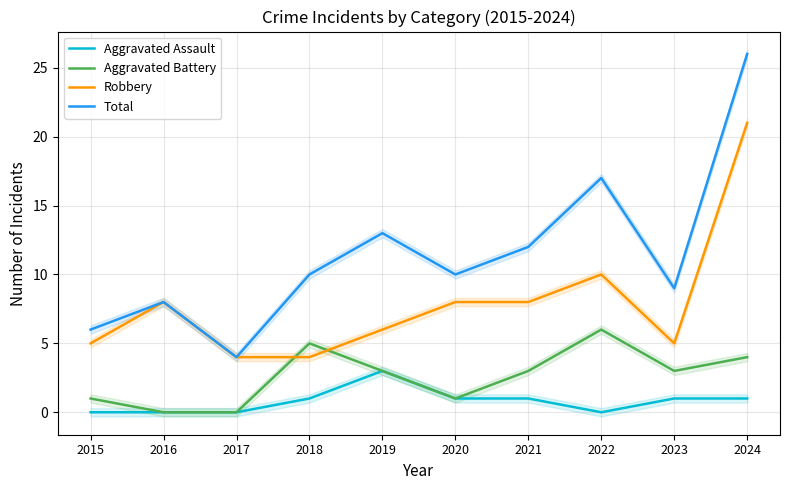

What is the difference between the Total values at 2022 and 2018?

7